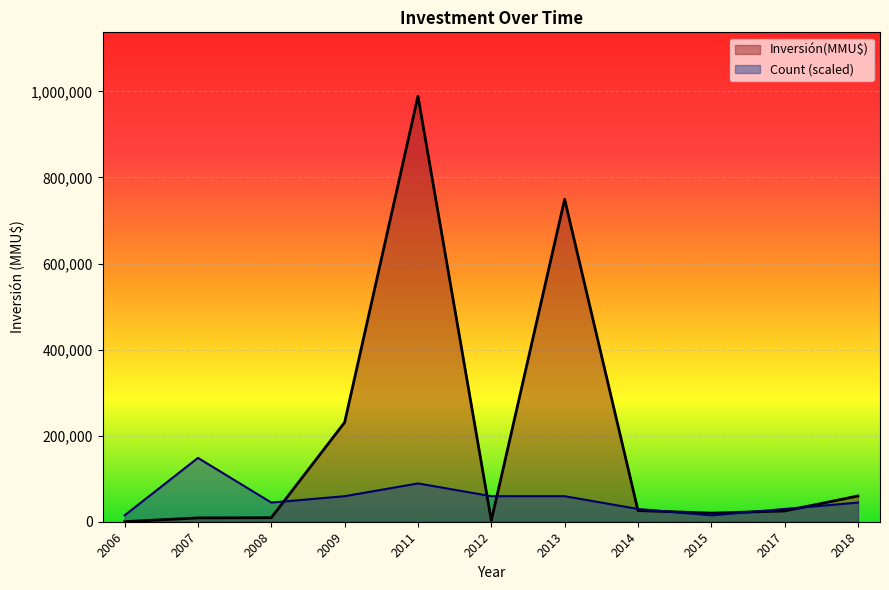

What is the lowest value of the Inversión(MMU$) series?

200